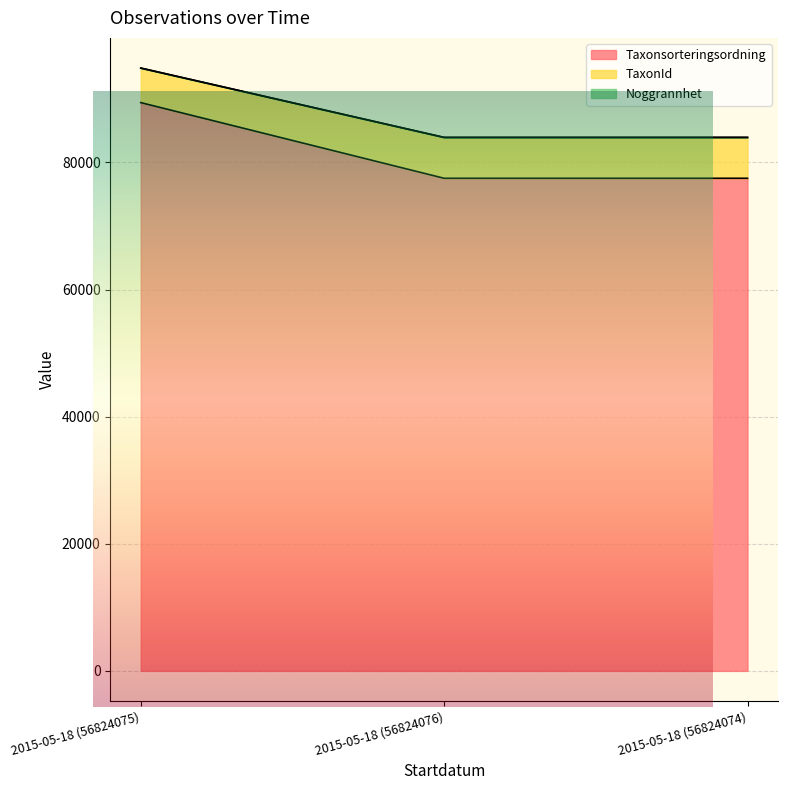

At which label does Taxonsorteringsordning reach its minimum?

2015-05-18 (56824076)